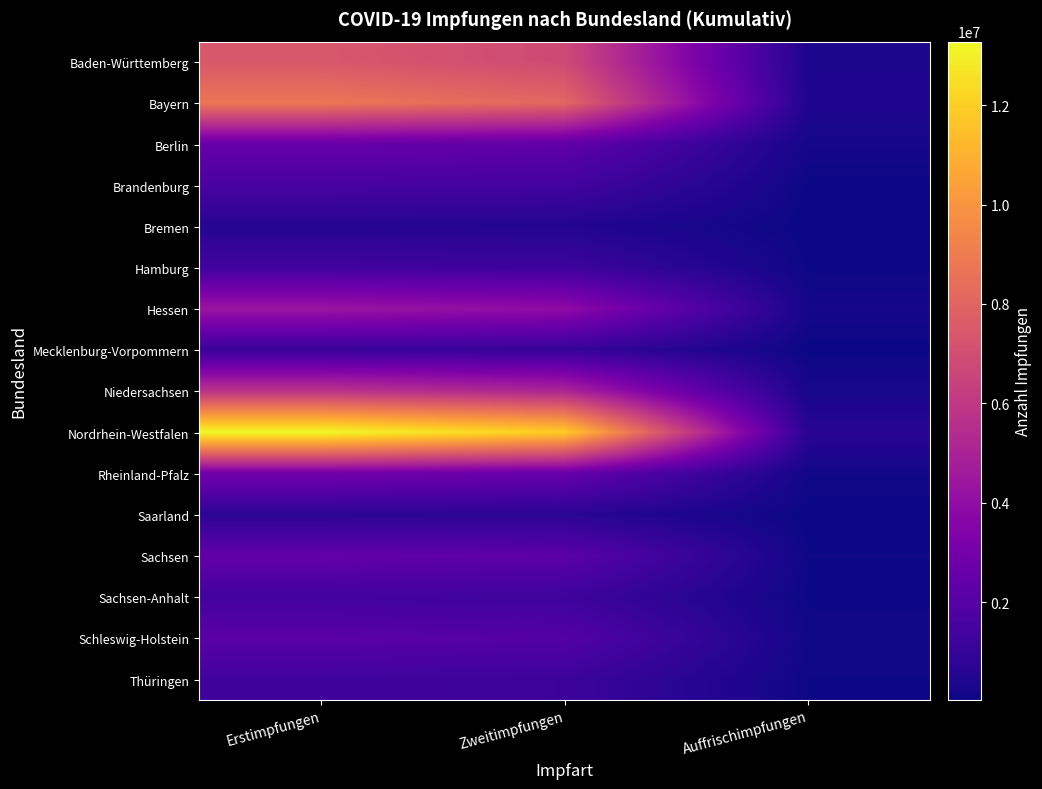

How many data points does each series have?

3